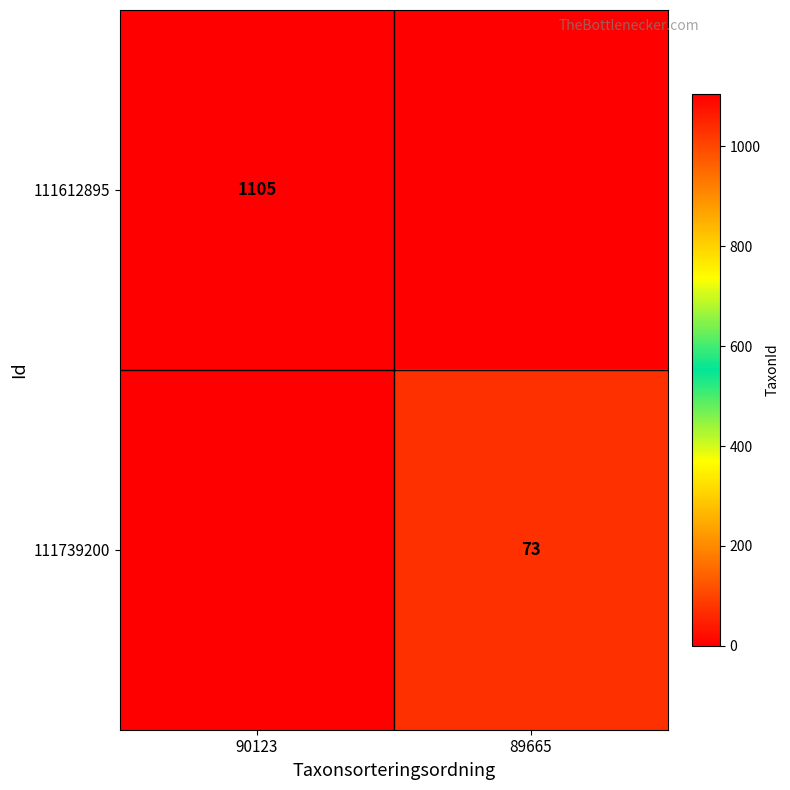

The value of 111739200 at 89665 is 120. True or false?

False